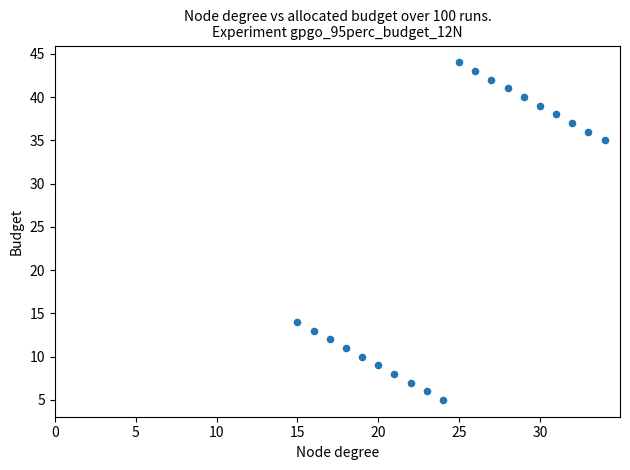

What is the range of Y values (max minus min)?

39.0